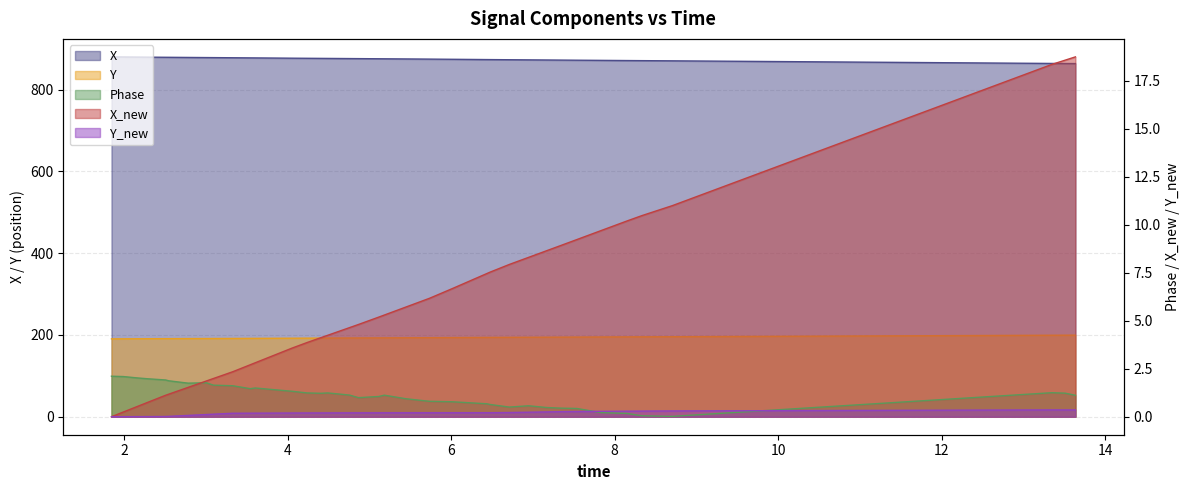

What is the maximum value for Phase?

2.1